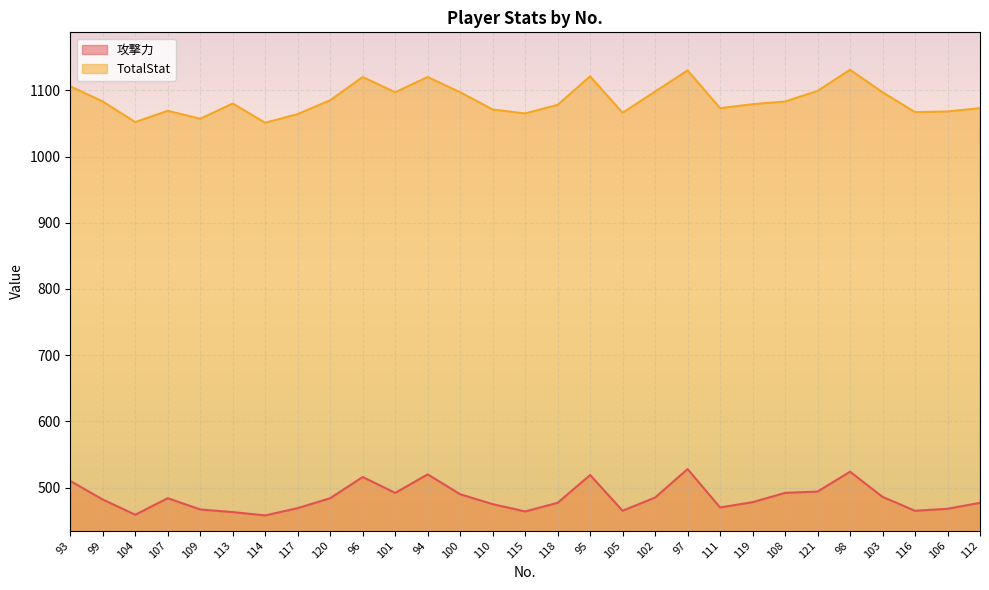

How many data points in 攻撃力 are less than 482?

14